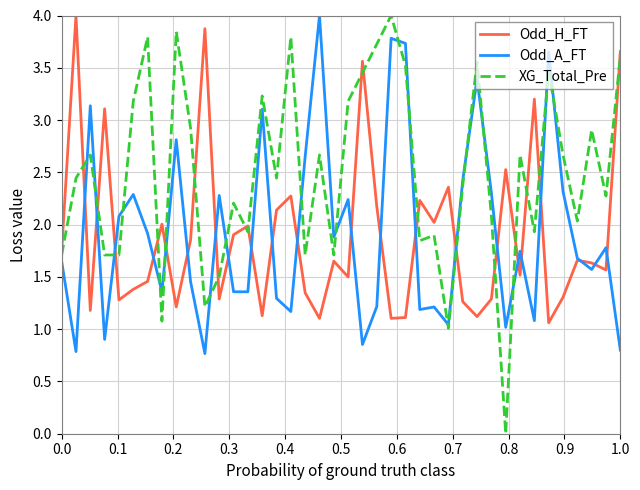

Which series has the widest spread of values?

XG_Total_Pre